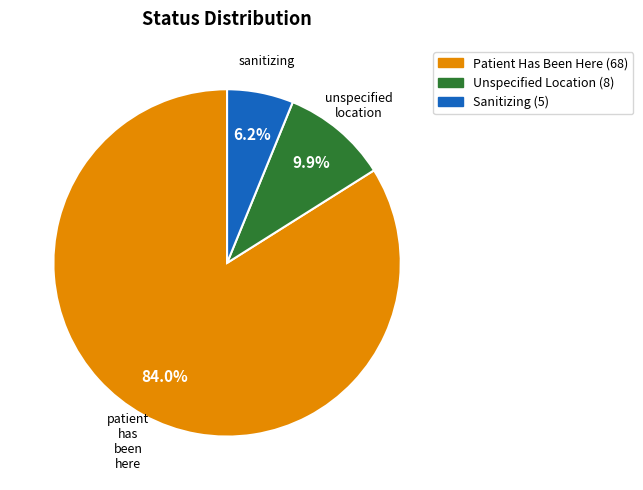

Is there a majority slice in this chart?

Yes